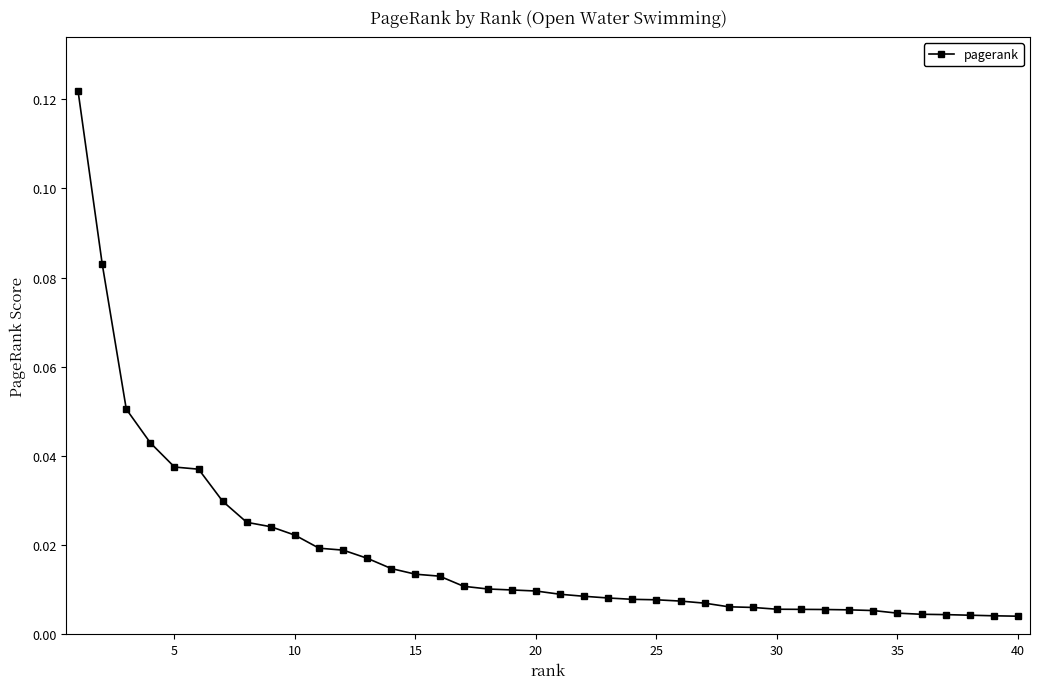

What is the sum of all values?

0.7